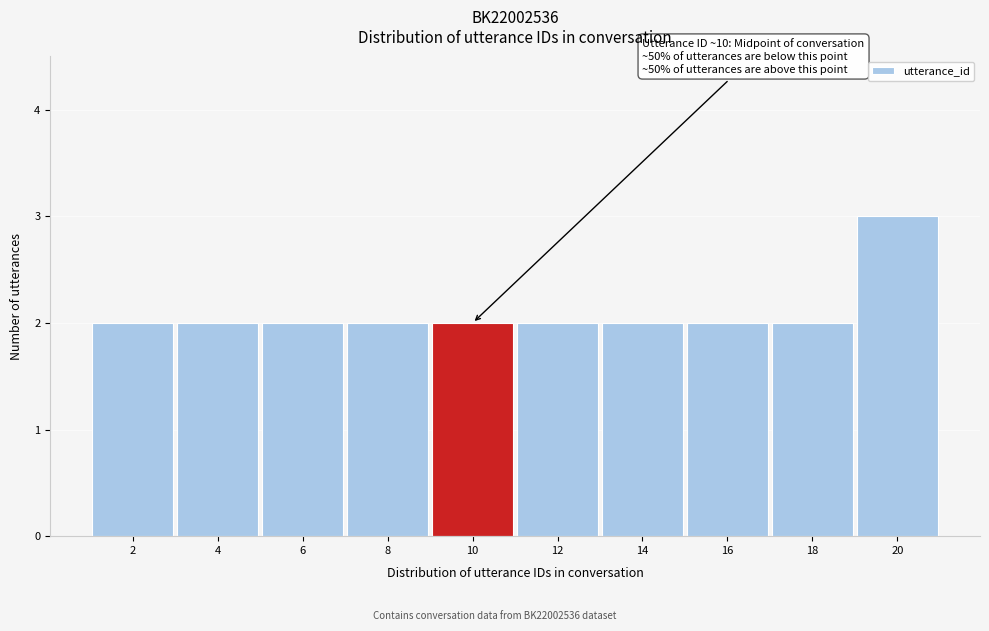

Which range on the x-axis has the tallest bar?

19 to 21